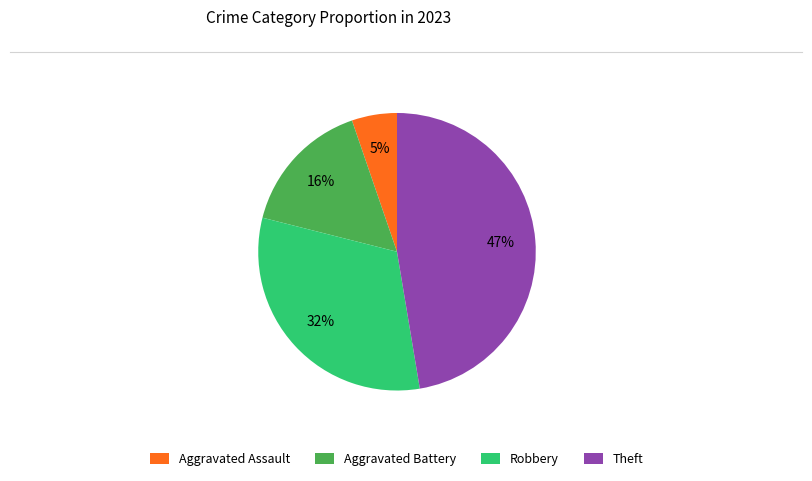

To the nearest percent, what is the average slice percentage?

25%